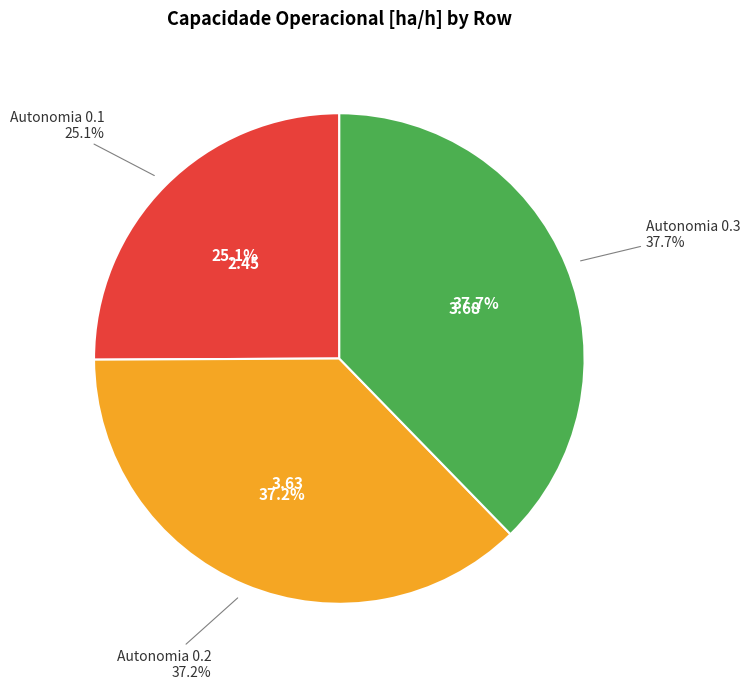

To the nearest percent, what is the combined percentage of Row 2 (Autonomia=0.3) and Row 0 (Autonomia=0.1)?

63%